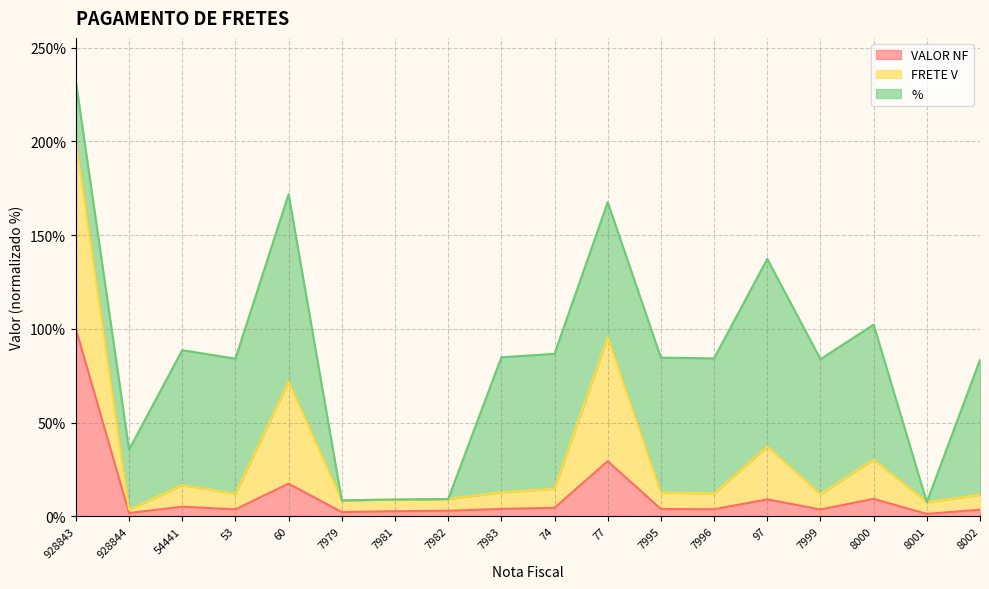

What is the sum of the FRETE V values at 7979 and 60?

80.3